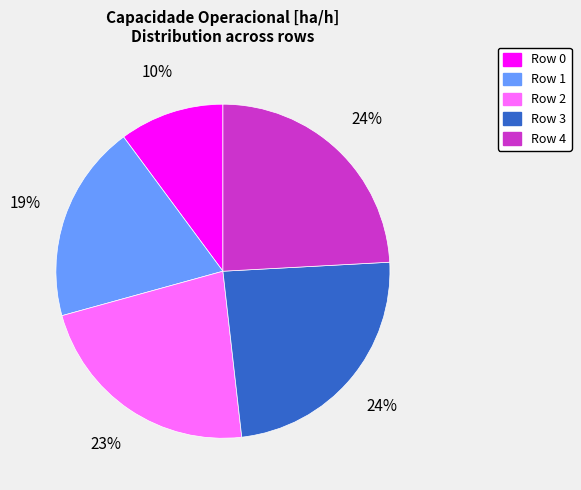

Count the number of slices in the pie.

5